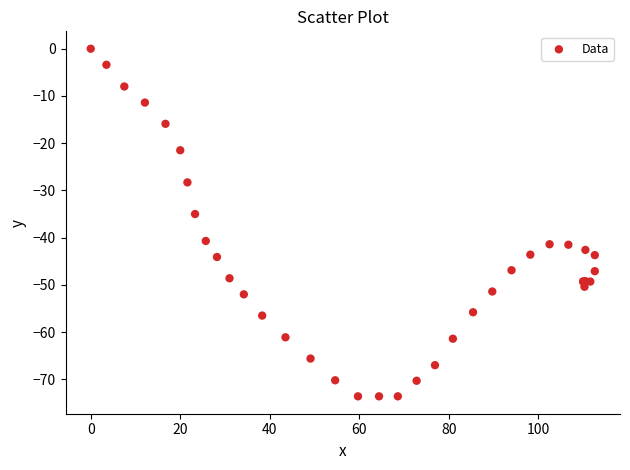

What Y value in the scatter plot is closest to -36?

-35.0